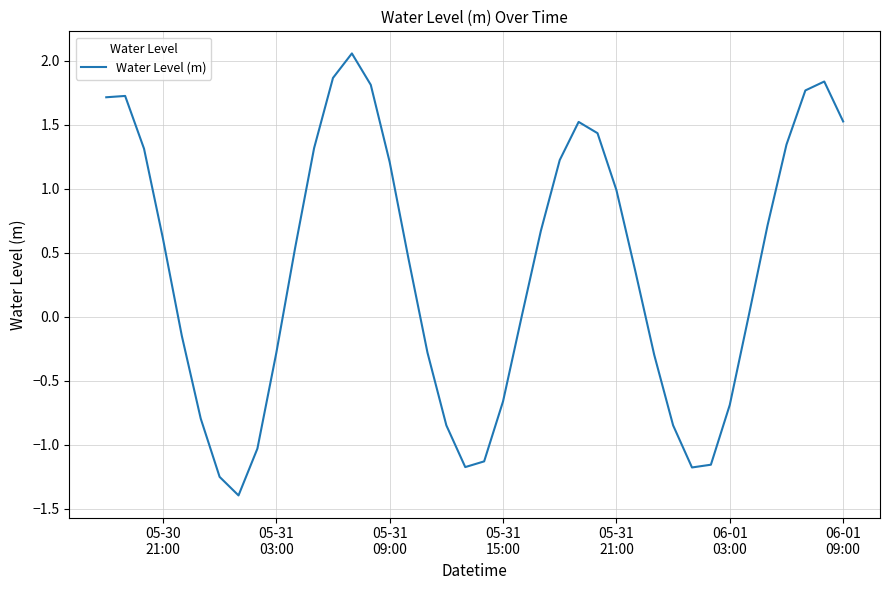

What is the difference between the second highest and second lowest values?

3.1